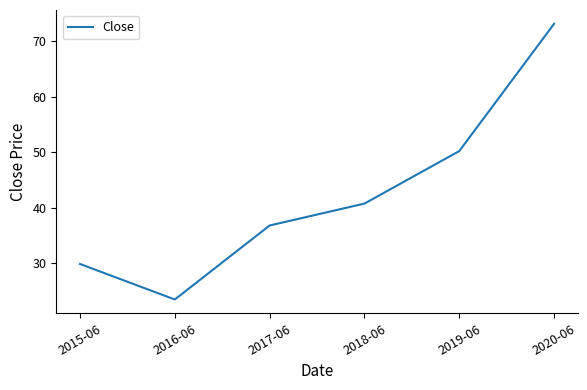

What is the average value?

42.4